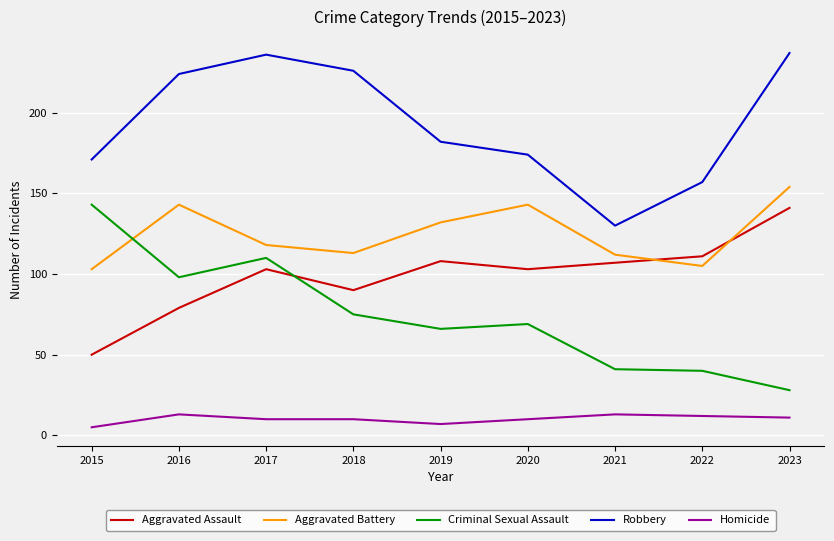

The value of Aggravated Battery at 2020 is 143. True or false?

True